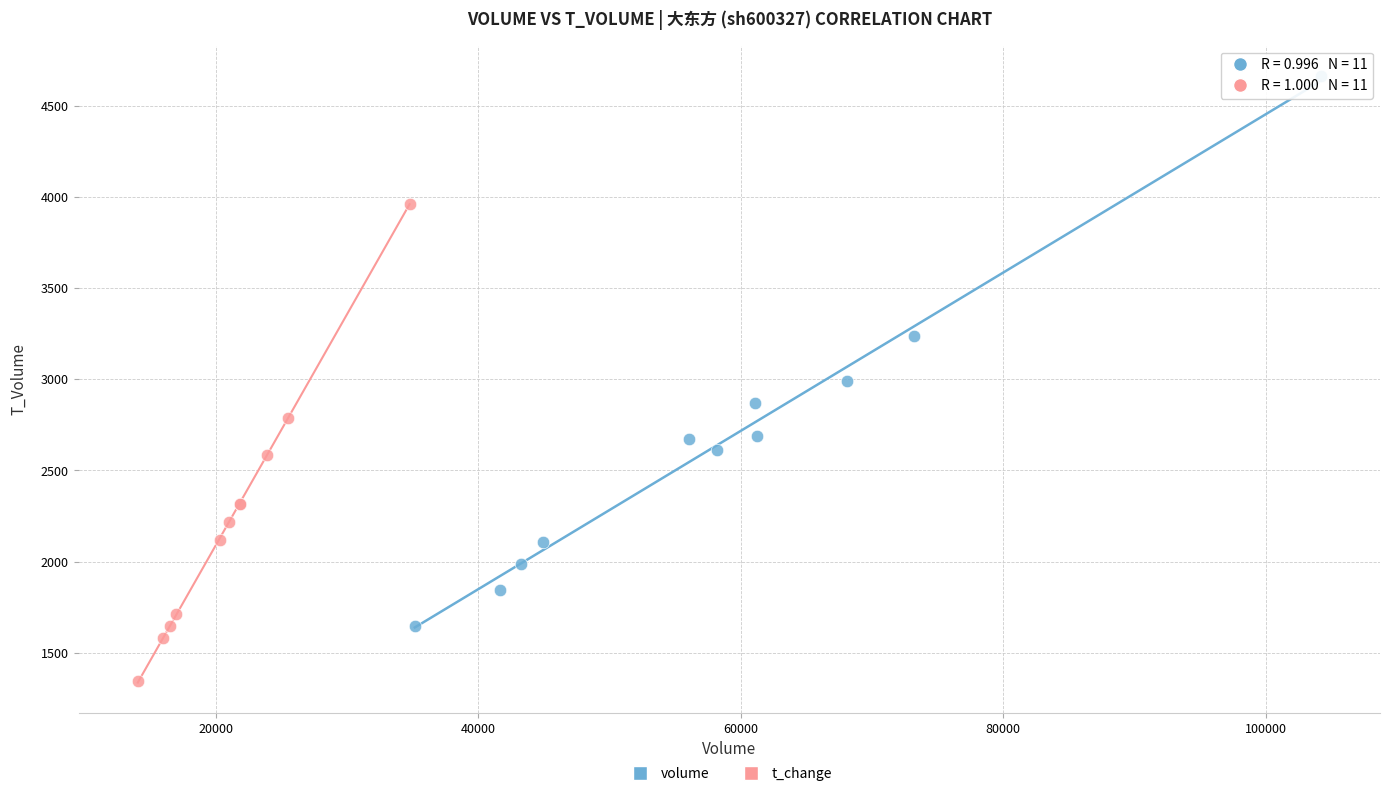

Which series reaches the maximum Y coordinate?

volume